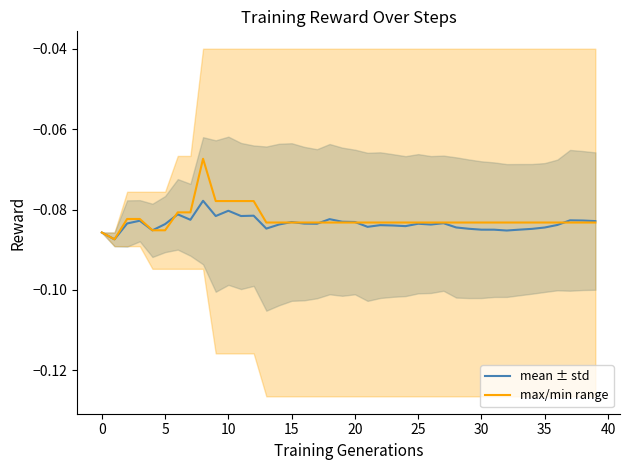

Rank the series by their average value, from lowest to highest.

mean ± std, max/min range